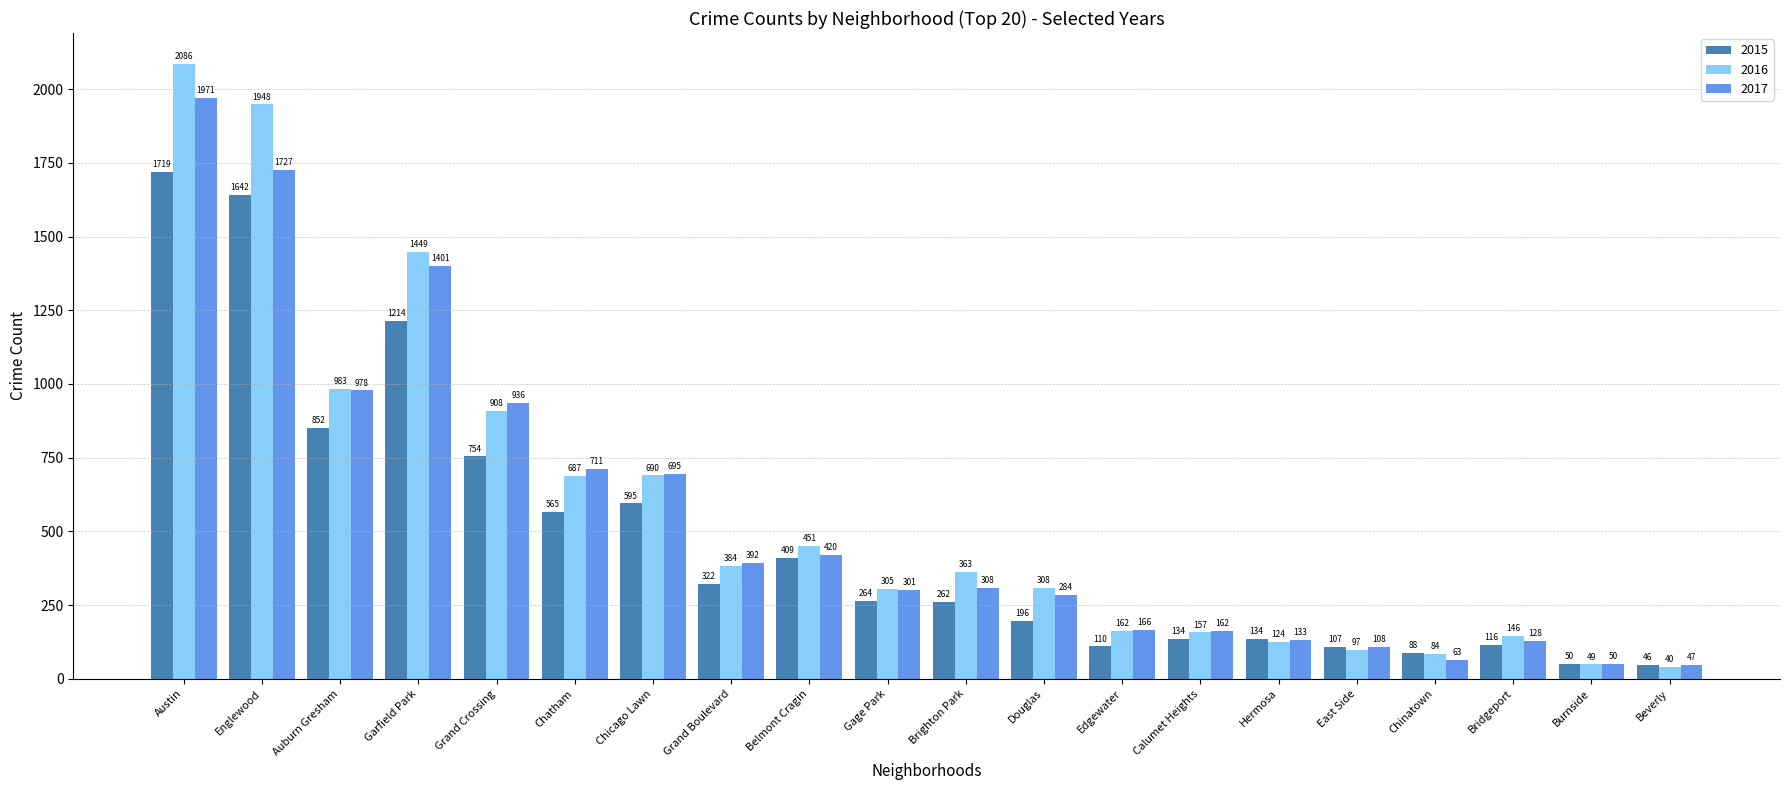

What is the difference between the highest and lowest values at Brighton Park?

101